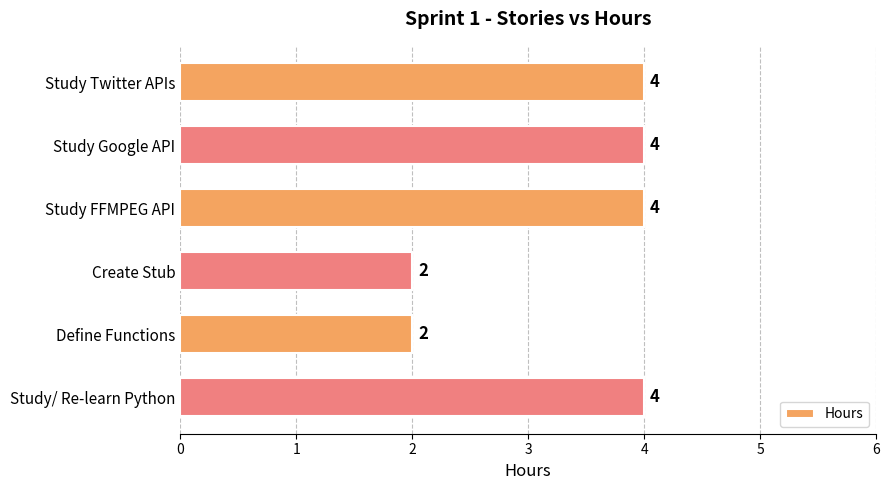

Reading top to bottom, what are all the values shown in this chart?

4	4	4	2	2	4